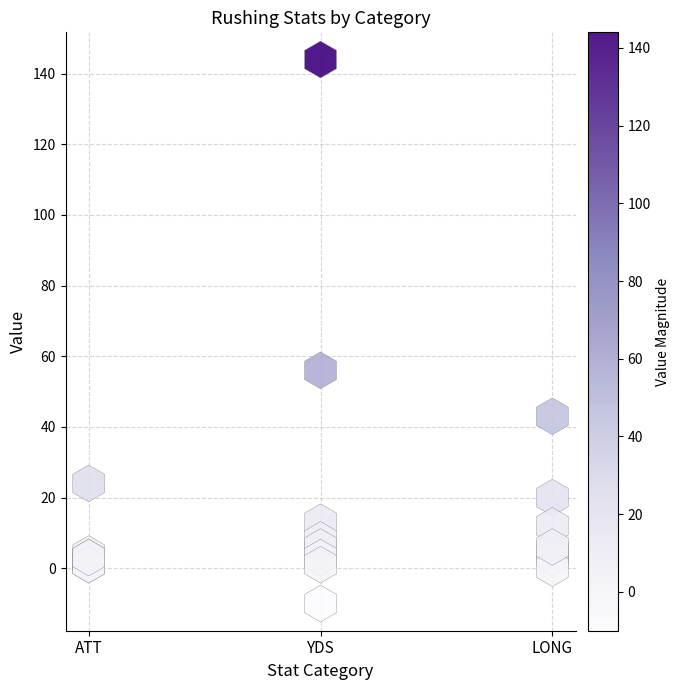

What Y value in the scatter plot is closest to 67?

56